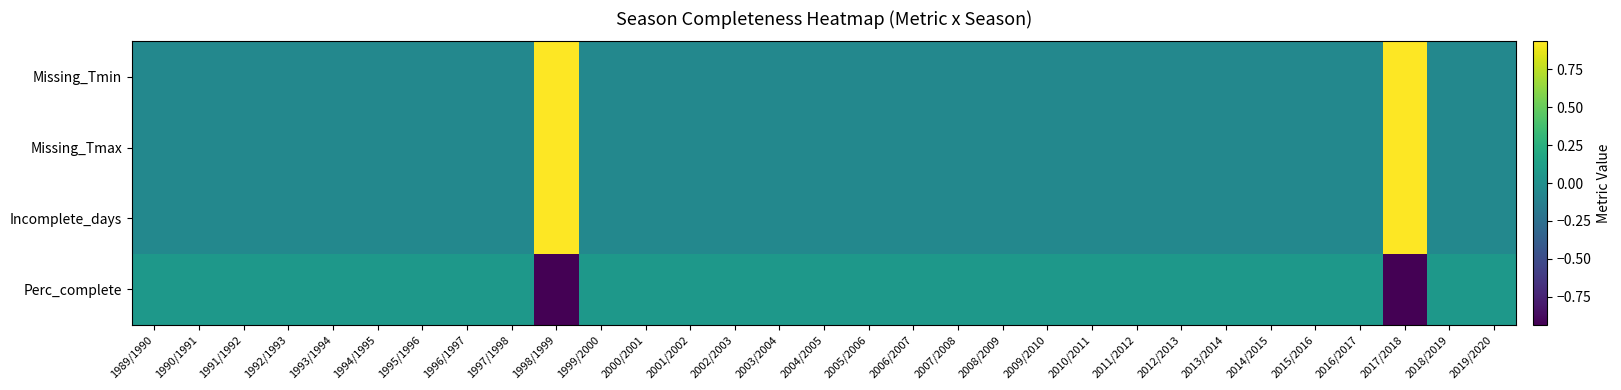

What is the total value across all series at 2017/2018?

1.9